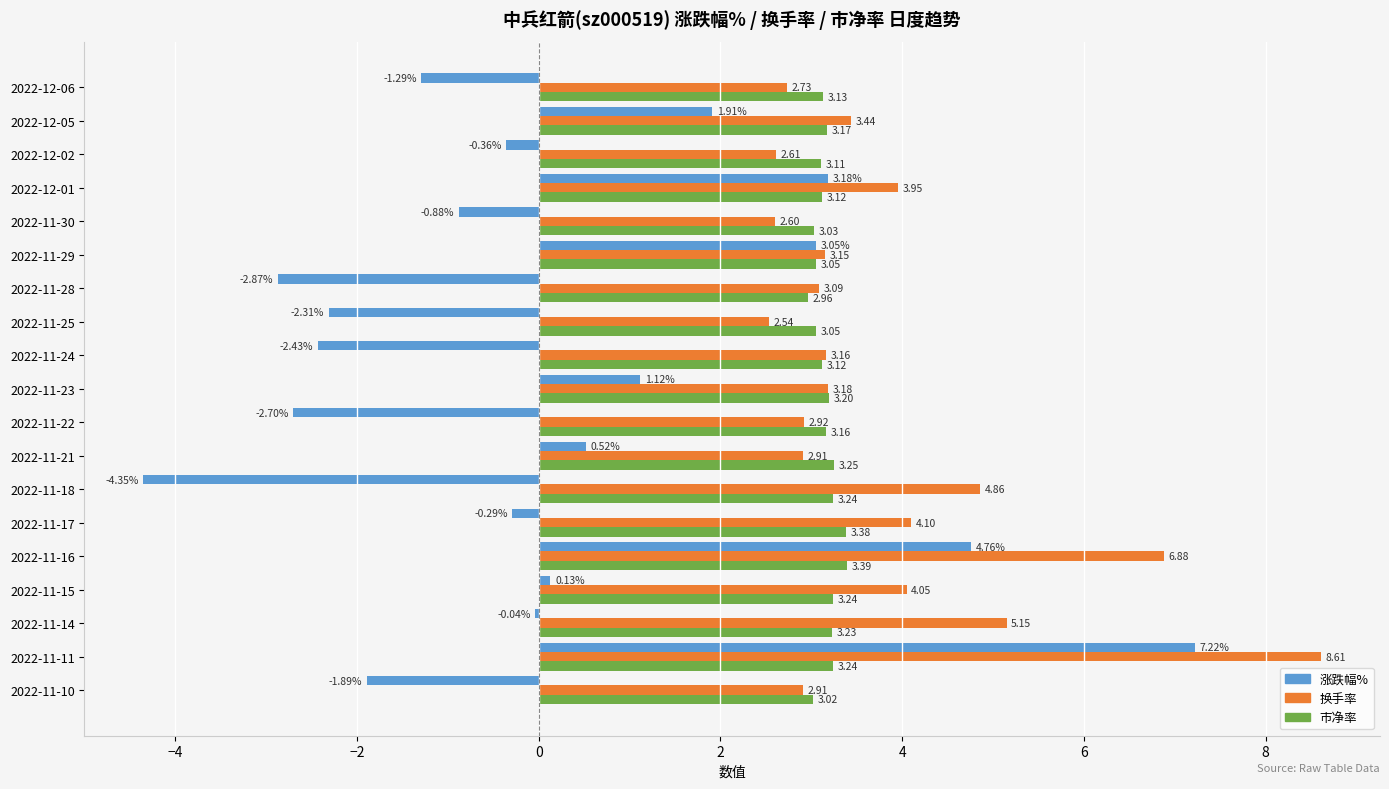

What is the total value across all series at 2022-11-14?

8.3